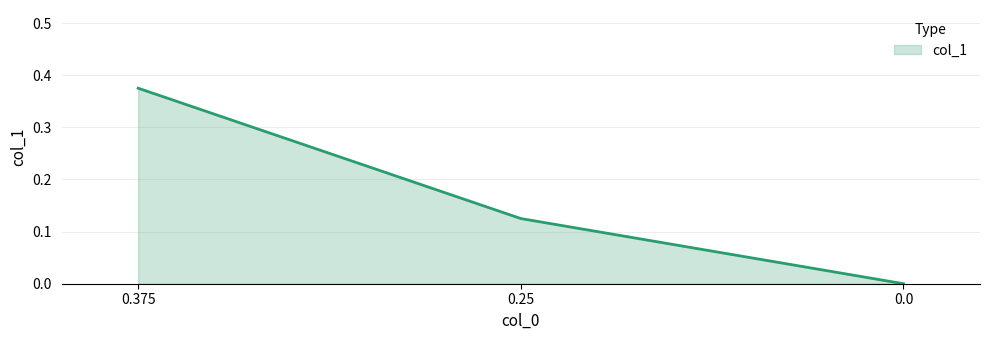

Which label corresponds to the largest value in the chart?

0.375